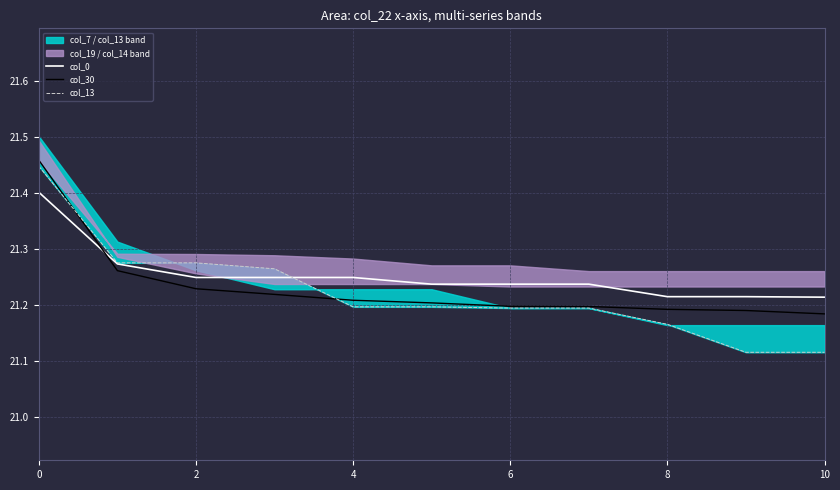

Which series has the largest range (max minus min)?

col_13